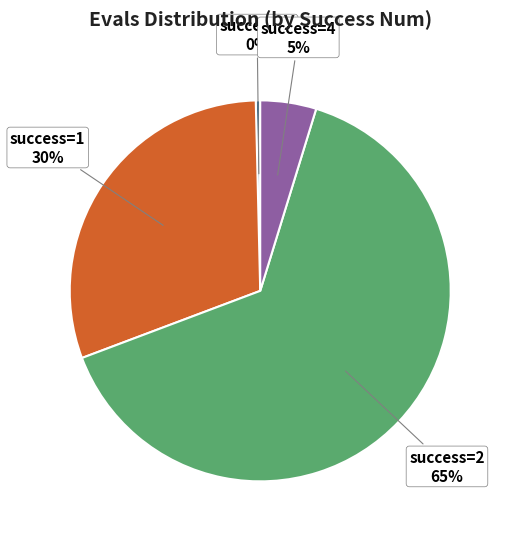

To the nearest percent, what is the average slice percentage?

25%